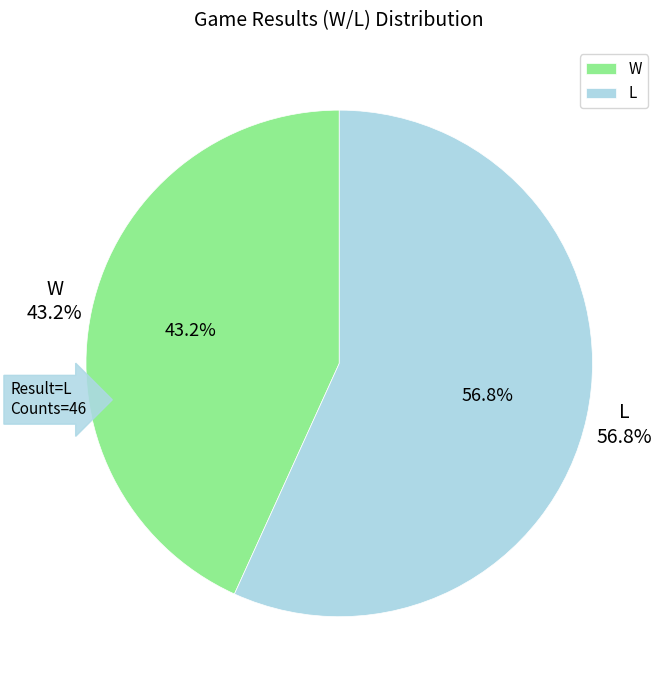

Is it true that L is 59% of the pie?

False